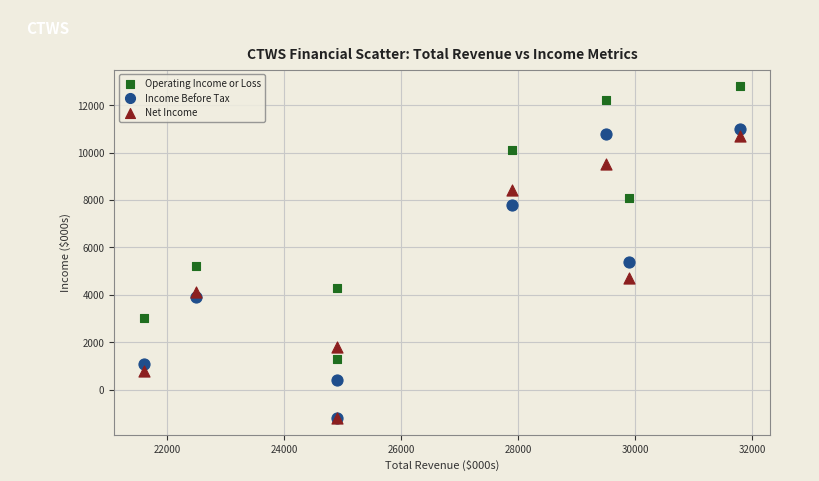

What are all the series names shown in the legend?

Operating Income or Loss, Income Before Tax, Net Income